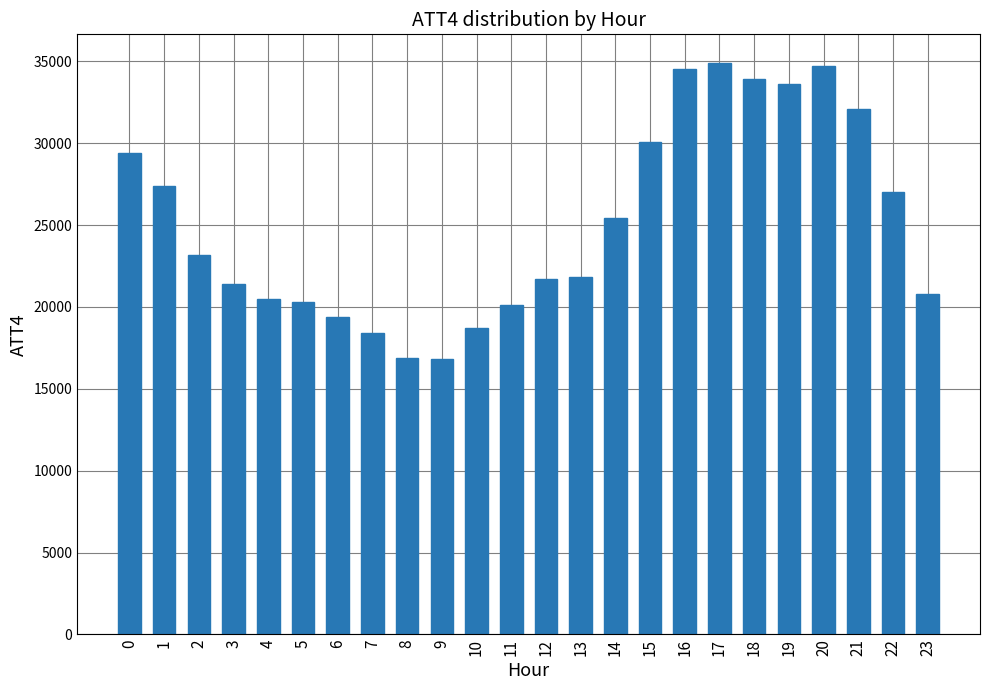

What is the smallest value displayed?

16800